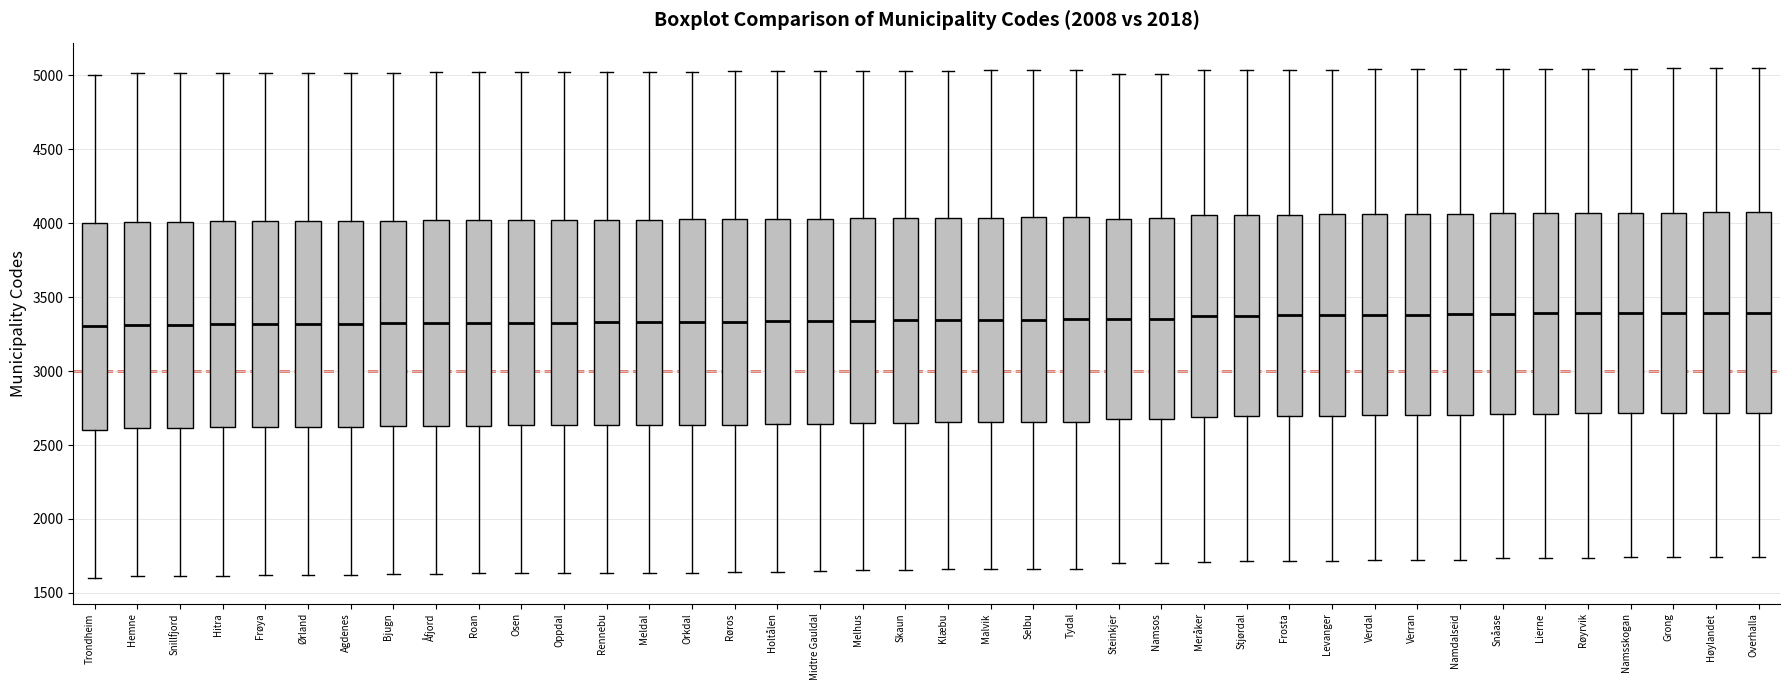

Where is the upper edge of the box for Rennebu on the y-axis? The values are not printed on the chart, so give them approximately, as read against the axis.

4000